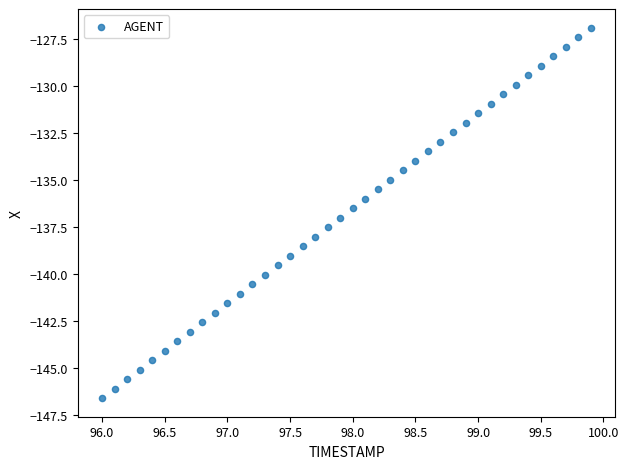

What is the range of Y values (max minus min)?

19.7